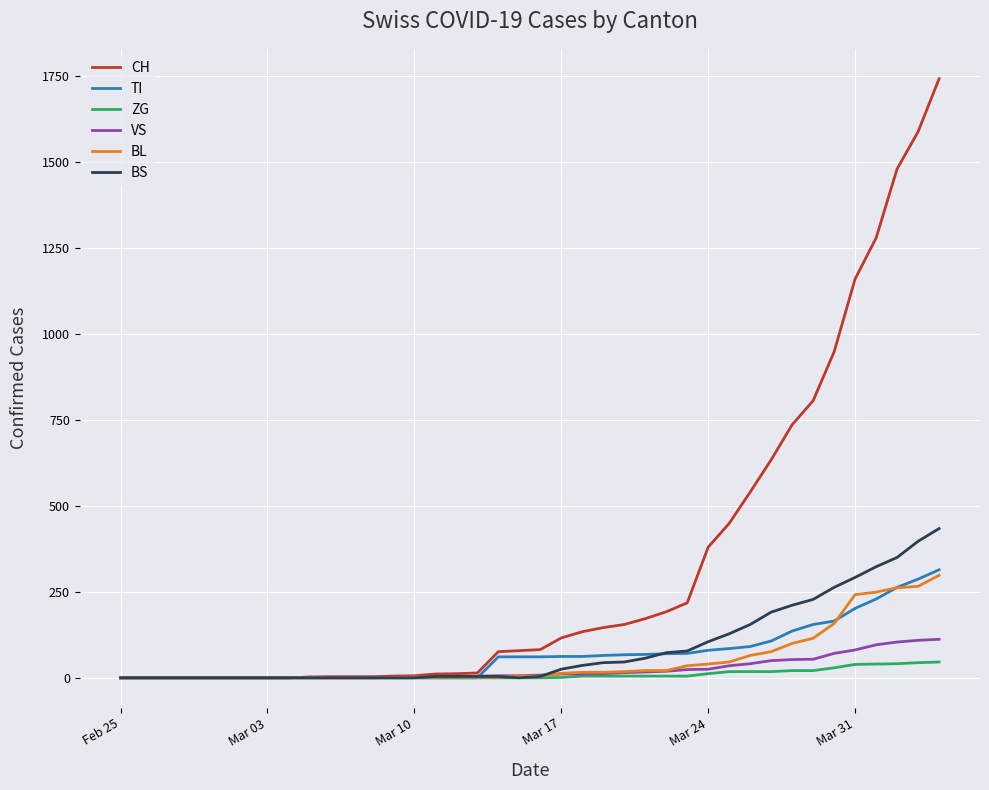

What is the average value of the CH series?

329